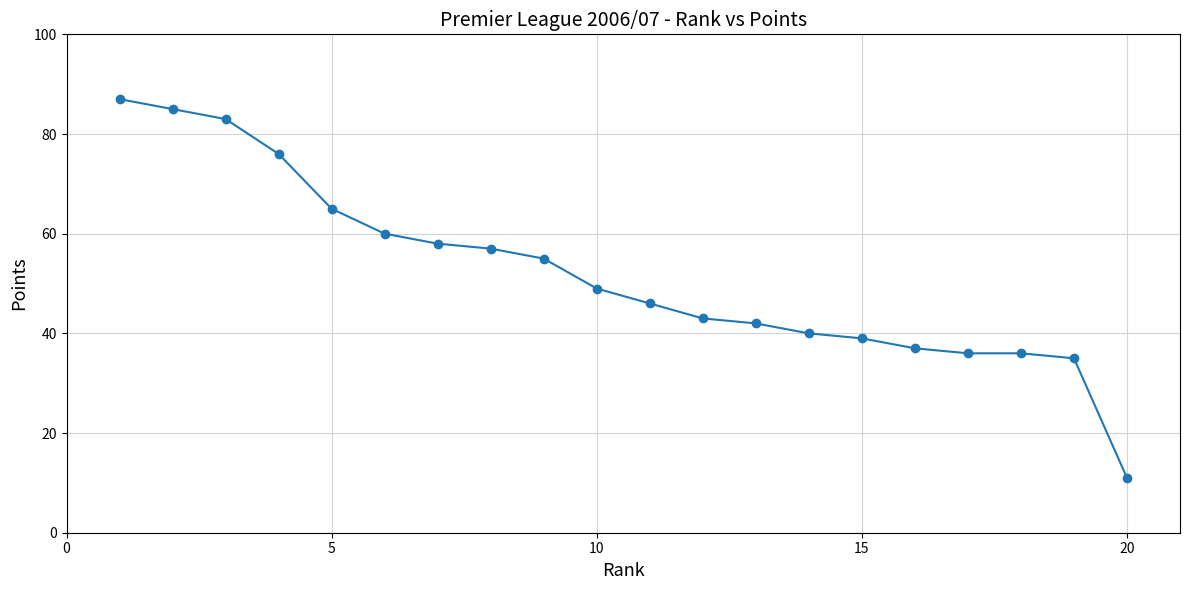

What is the greatest value displayed?

87